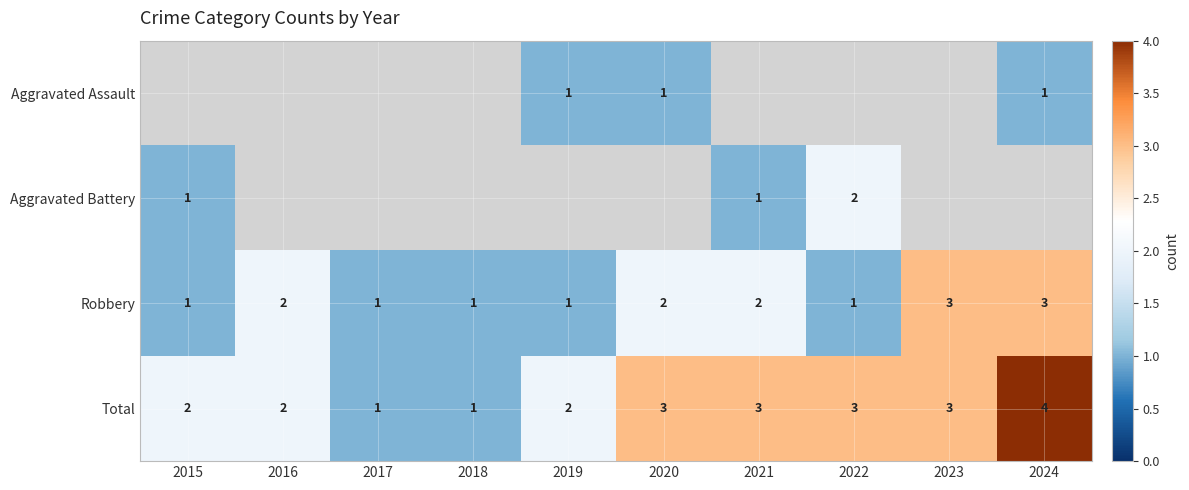

What is the sum of the Robbery values at 2020 and 2017?

3